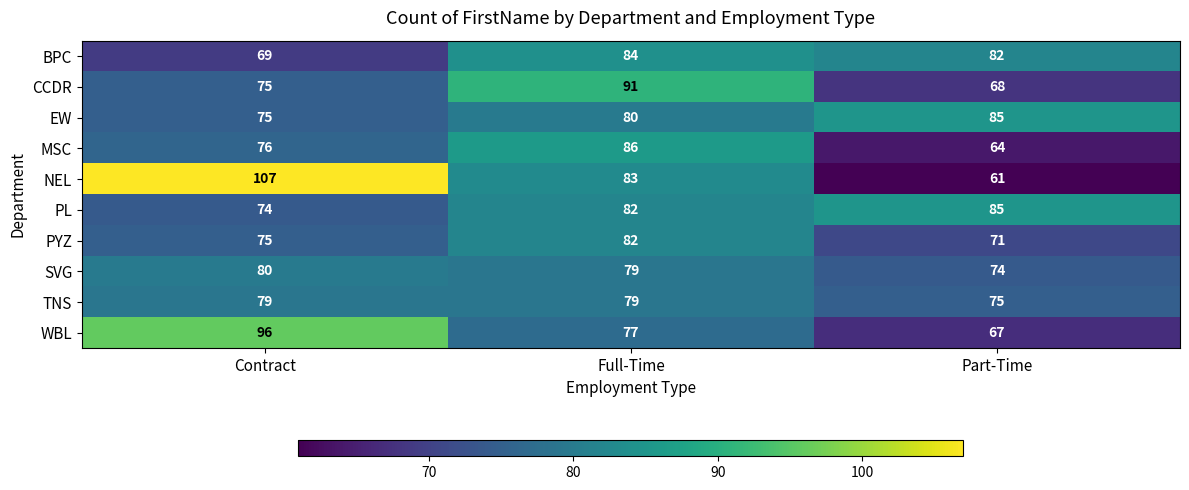

What is the sum of the TNS values at Part-Time and Full-Time?

154